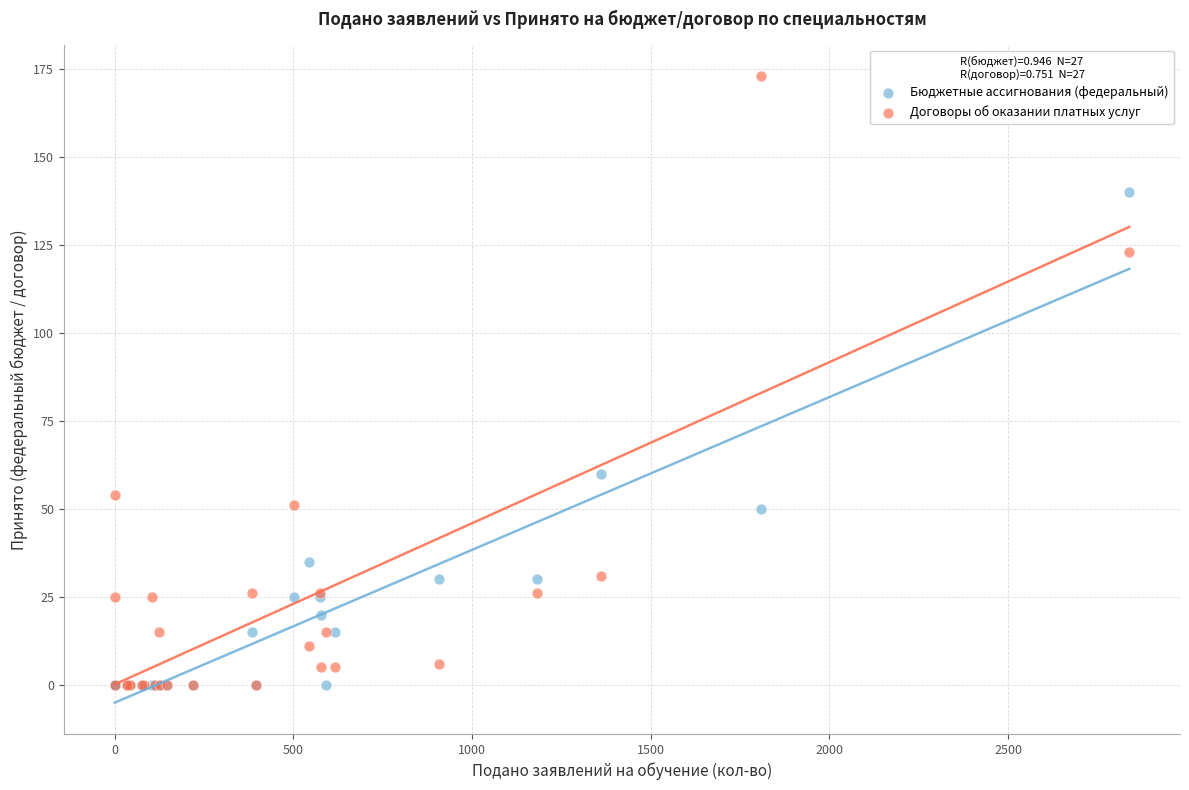

Across all series, what Y value is closest to 86?

60